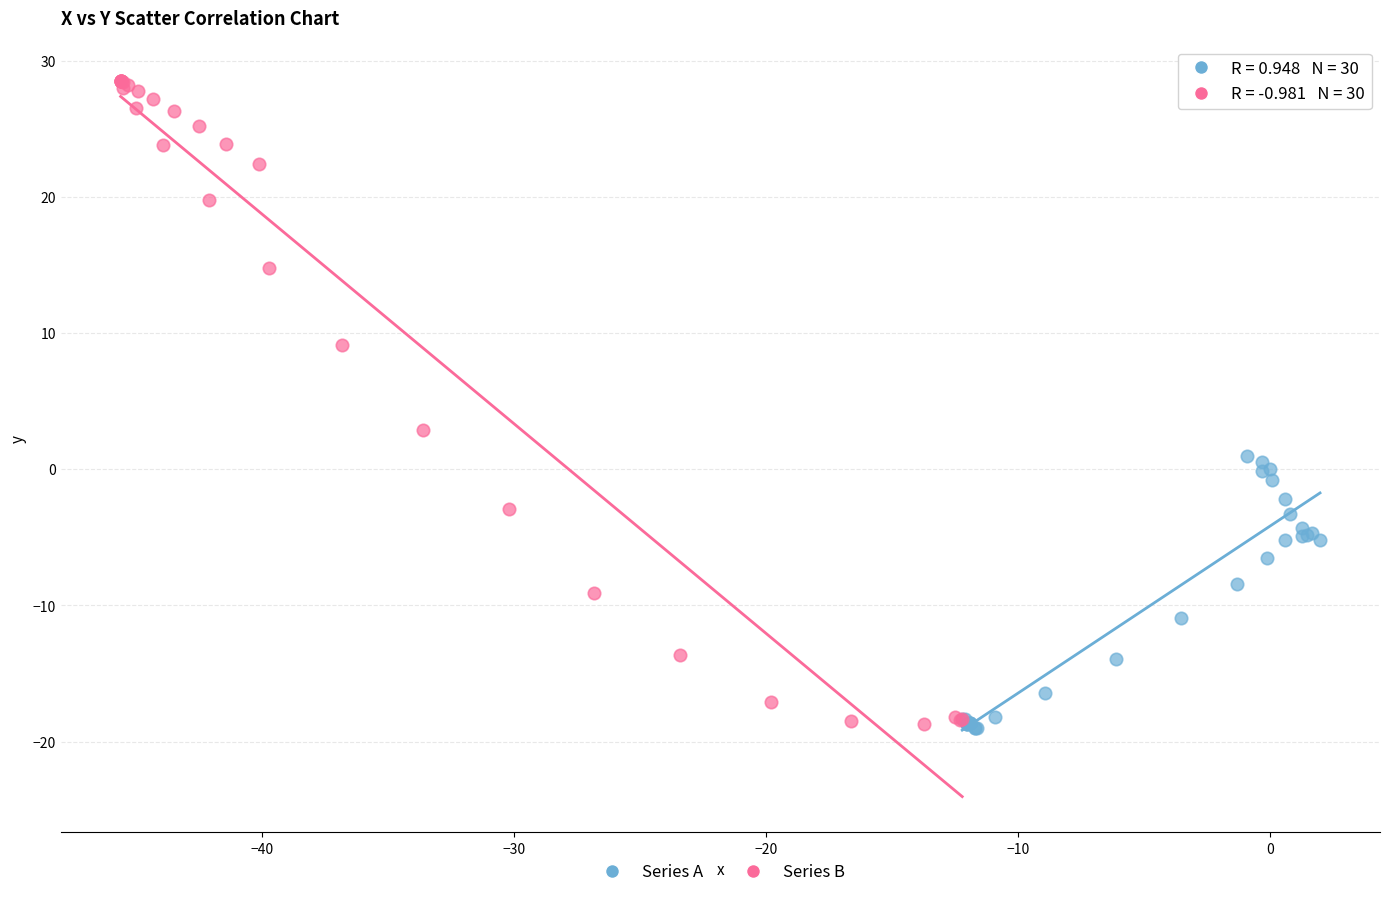

Which series has the largest Y range (max minus min)?

Series B